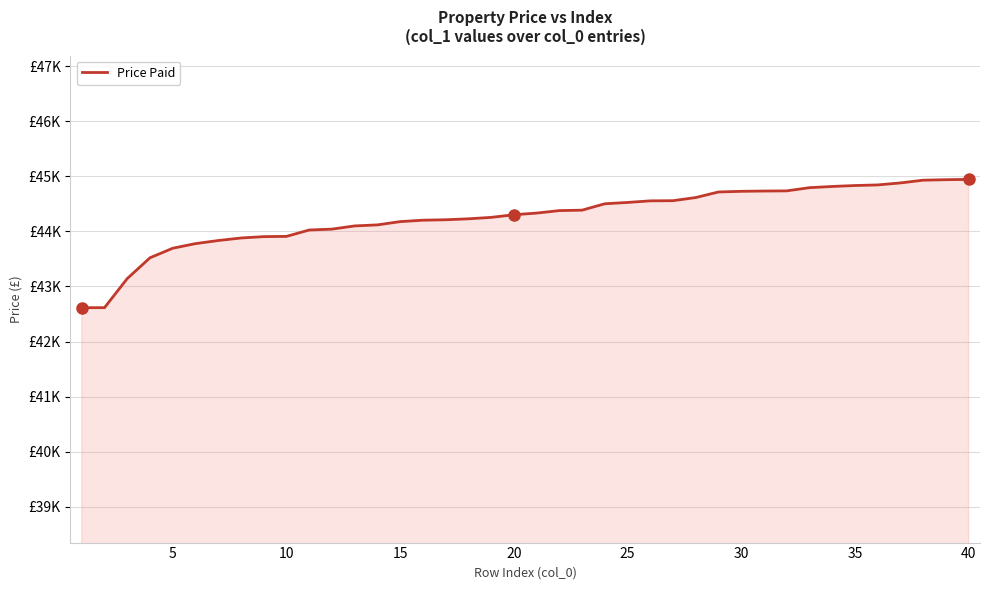

Reading left to right, extract all data points from this chart.

42615	42616	43144	43521	43694	43778	43834	43880	43905	43909	44025	44041	44099	44118	44177	44203	44211	44228	44254	44302	44332	44377	44385	44501	44525	44554	44557	44614	44715	44727	44732	44735	44793	44815	44832	44843	44879	44929	44938	44943